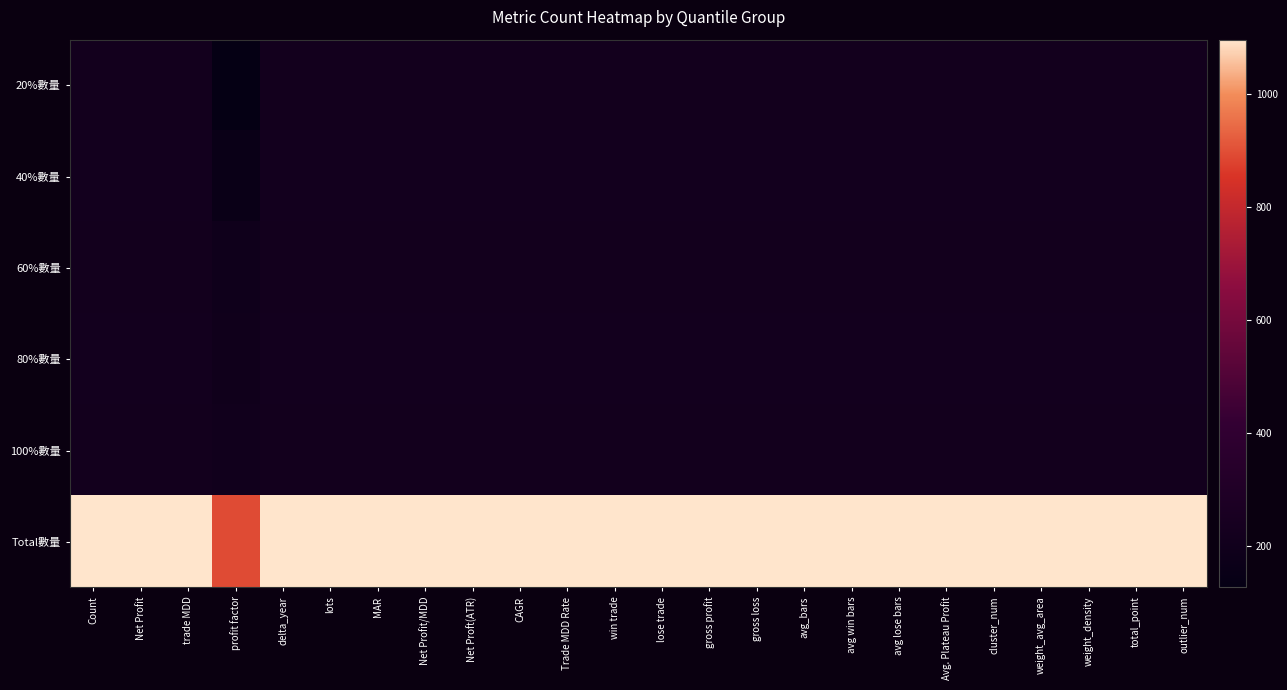

What is the spread (max minus min) of values at delta_year?

878